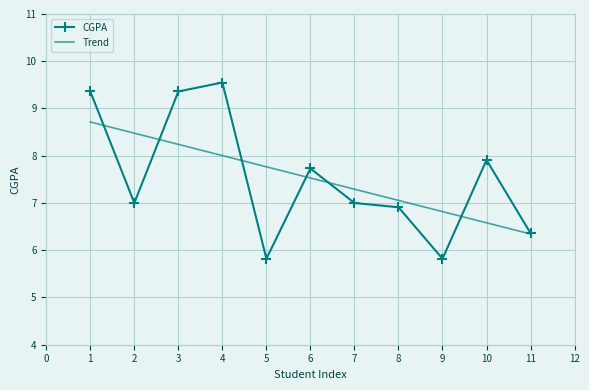

The value of Trend at 9 is 12.0. True or false?

False